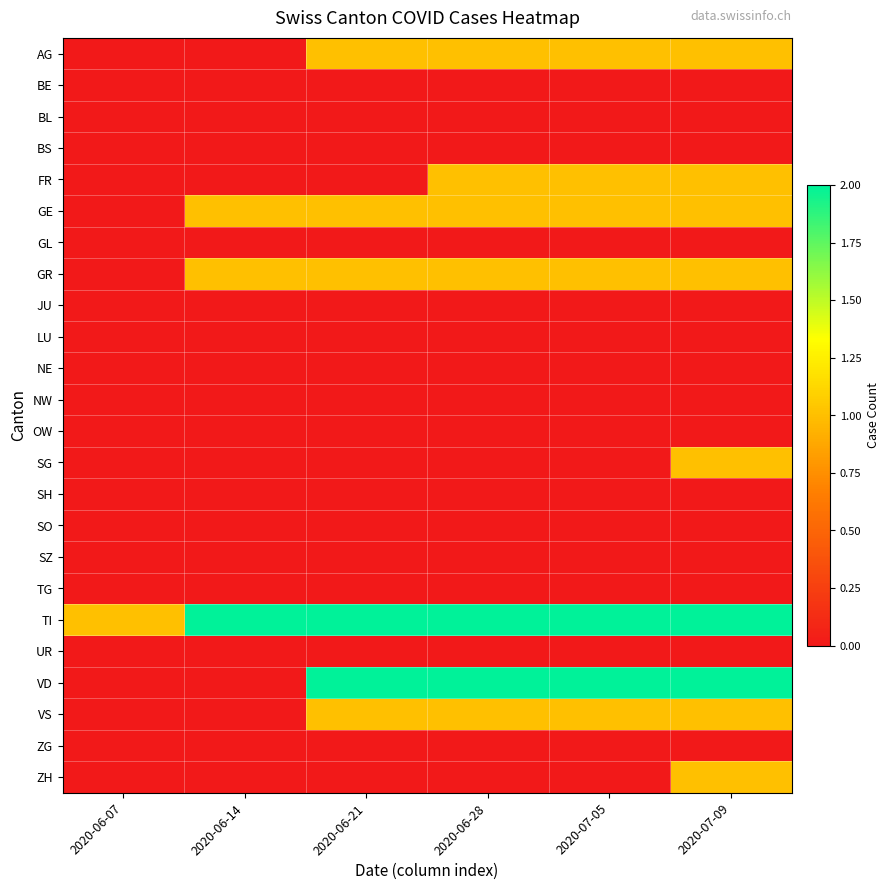

How many series are shown in this chart?

24